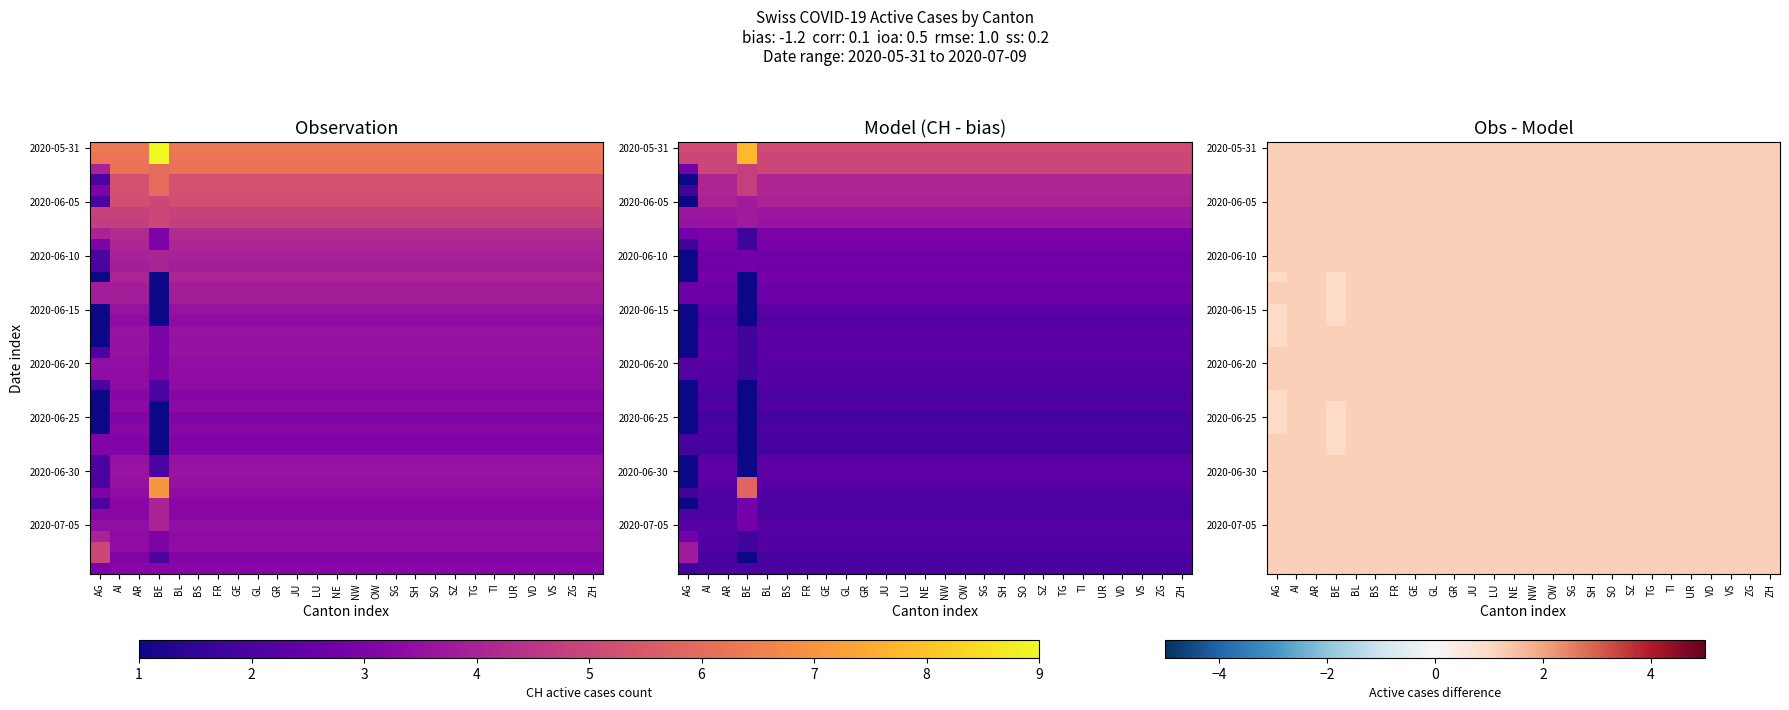

What is the minimum value for 2020-06-25?

1.0